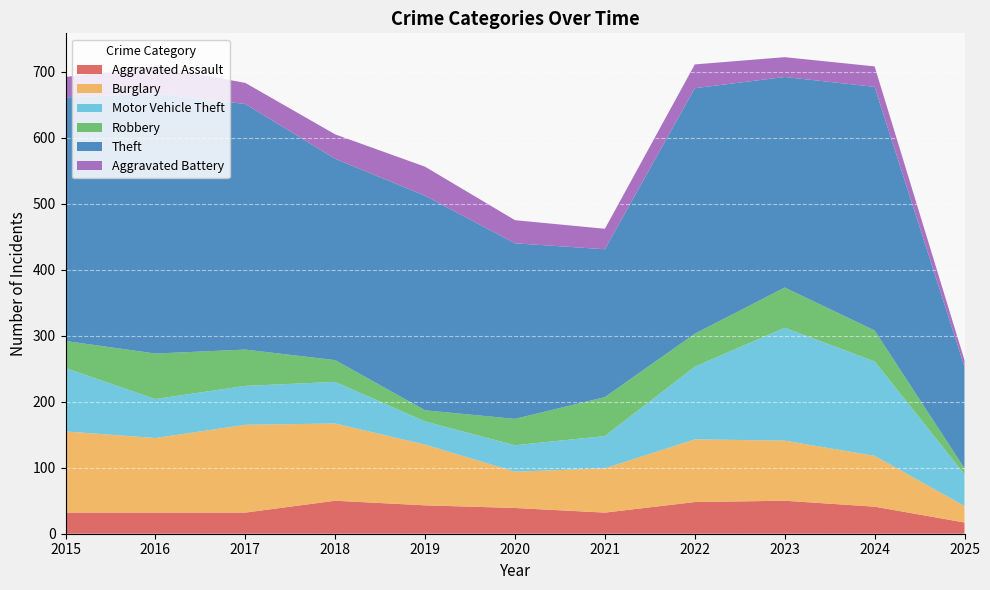

Reading left to right, extract all data points from this chart.

Aggravated Assault: 2015=32	2016=32	2017=32	2018=50	2019=43	2020=39	2021=32	2022=48	2023=50	2024=41	2025=17
Burglary: 2015=123	2016=113	2017=133	2018=117	2019=92	2020=55	2021=67	2022=95	2023=91	2024=77	2025=25
Motor Vehicle Theft: 2015=96	2016=59	2017=59	2018=63	2019=35	2020=40	2021=49	2022=110	2023=171	2024=143	2025=48
Robbery: 2015=41	2016=69	2017=55	2018=33	2019=17	2020=40	2021=59	2022=50	2023=61	2024=47	2025=9
Theft: 2015=369	2016=394	2017=372	2018=305	2019=325	2020=266	2021=224	2022=372	2023=319	2024=369	2025=154
Aggravated Battery: 2015=31	2016=41	2017=32	2018=37	2019=44	2020=35	2021=31	2022=36	2023=30	2024=31	2025=10